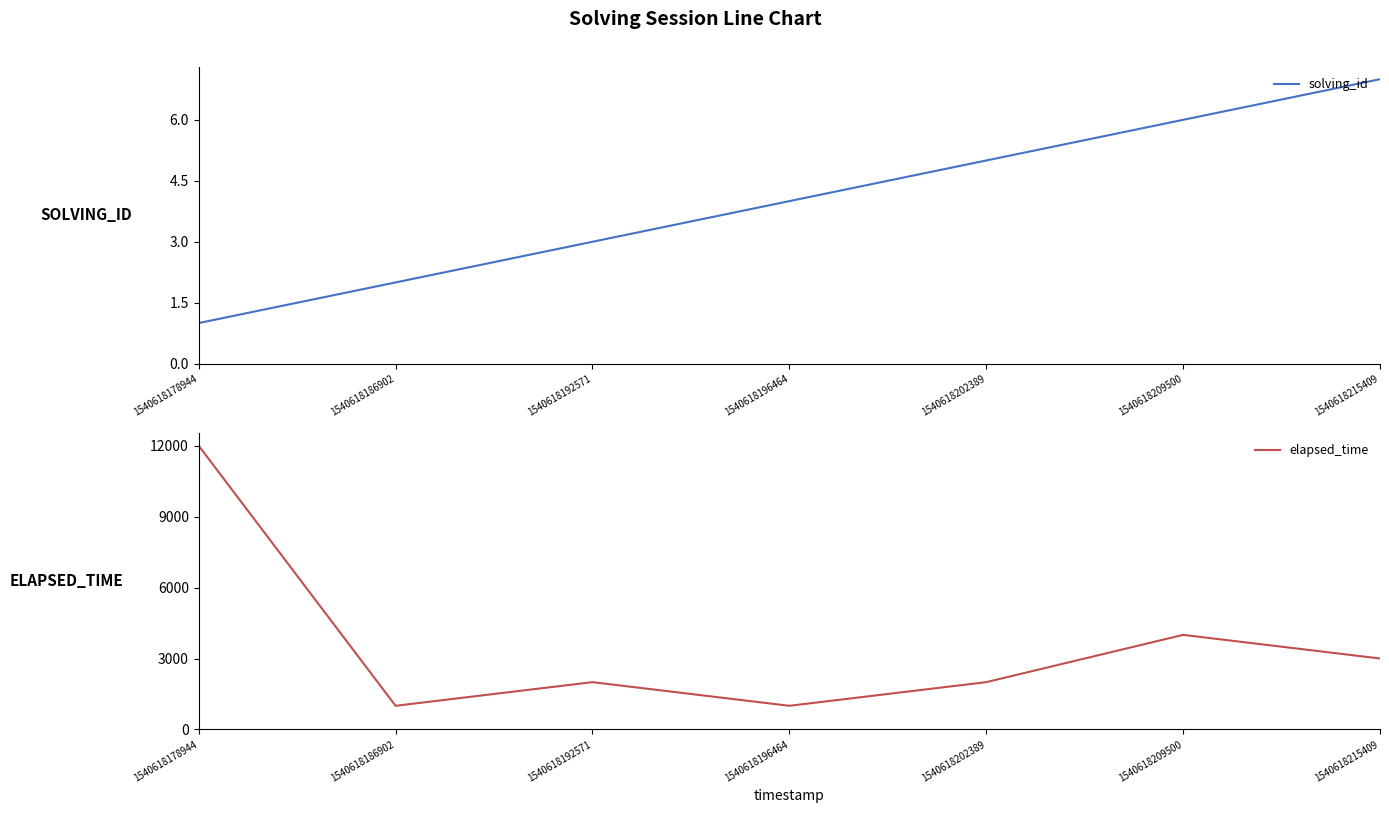

What is the maximum value for solving_id?

7